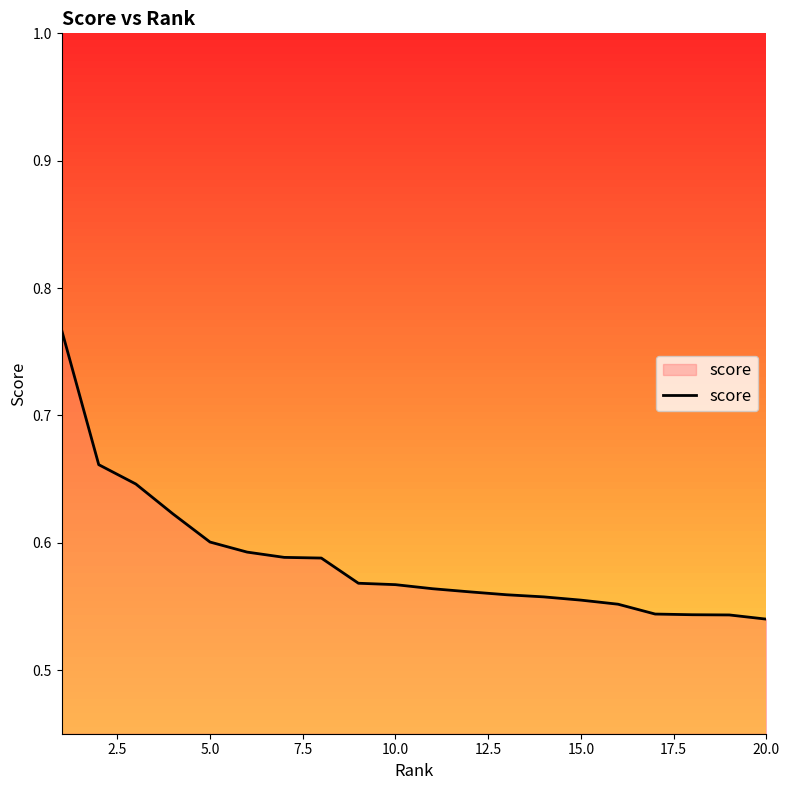

What is the minimum value shown in the chart?

0.5